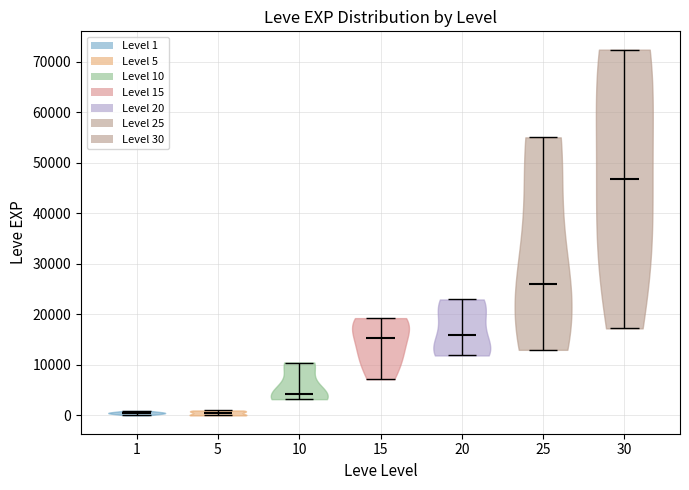

Reading left to right, read every violin against the y-axis: where its median line is, and the lowest and highest points it reaches. The values are not printed on the chart, so give them approximately, as read against the axis.

1: median line 0, lowest point 0, highest point 1000
5: median line 0, lowest point 0, highest point 1000
10: median line 4000, lowest point 3000, highest point 10000
15: median line 15000, lowest point 7000, highest point 19000
20: median line 16000, lowest point 12000, highest point 23000
25: median line 26000, lowest point 13000, highest point 55000
30: median line 47000, lowest point 17000, highest point 72000